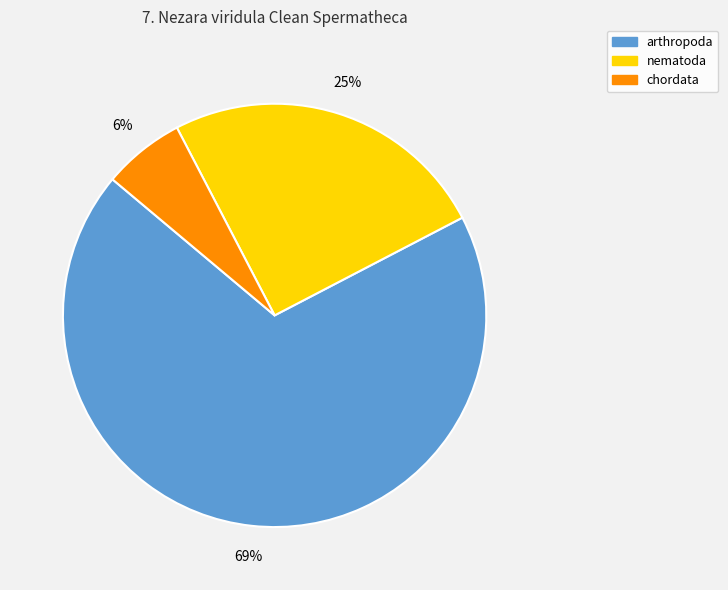

Is nematoda the majority of the pie?

No